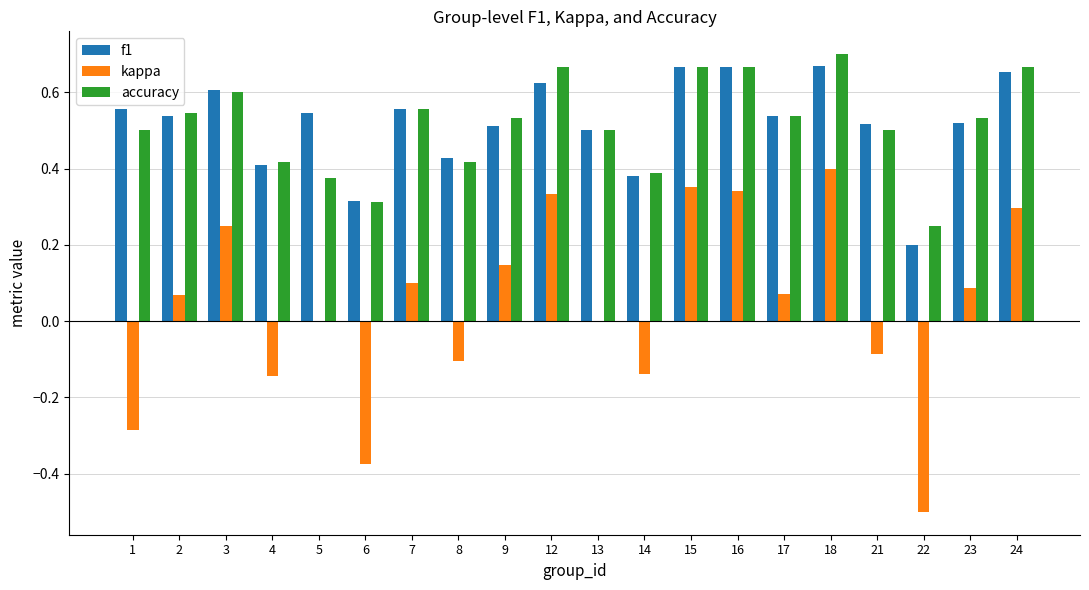

What is the total value across all series at 18?

1.8